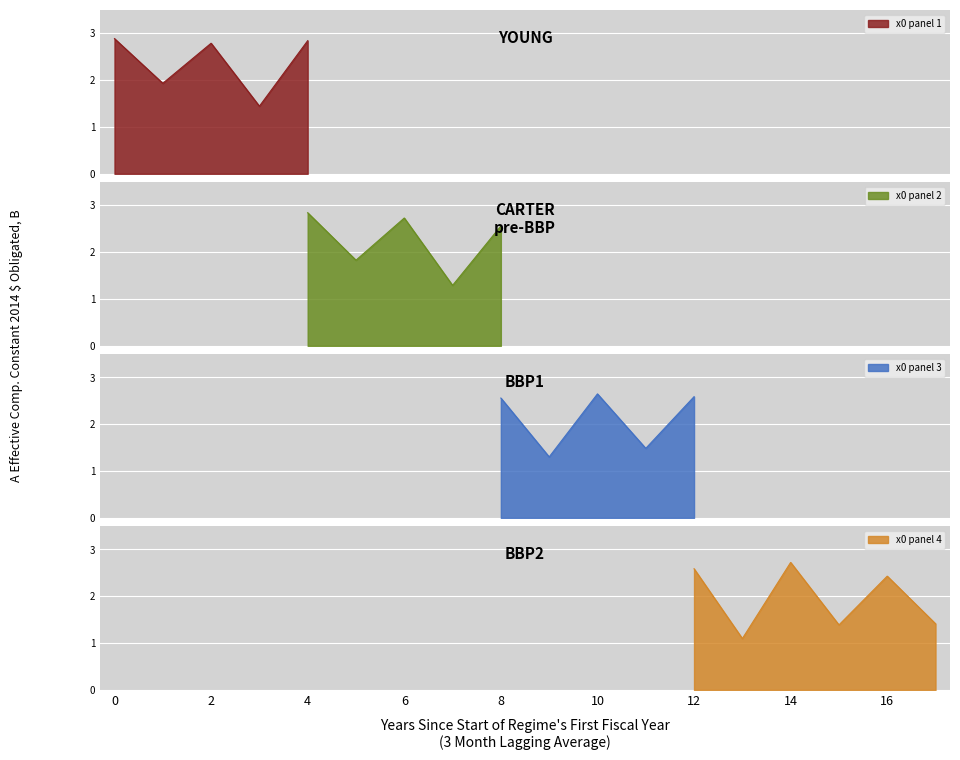

How many points are lower than both their immediate neighbors (excluding endpoints)?

8